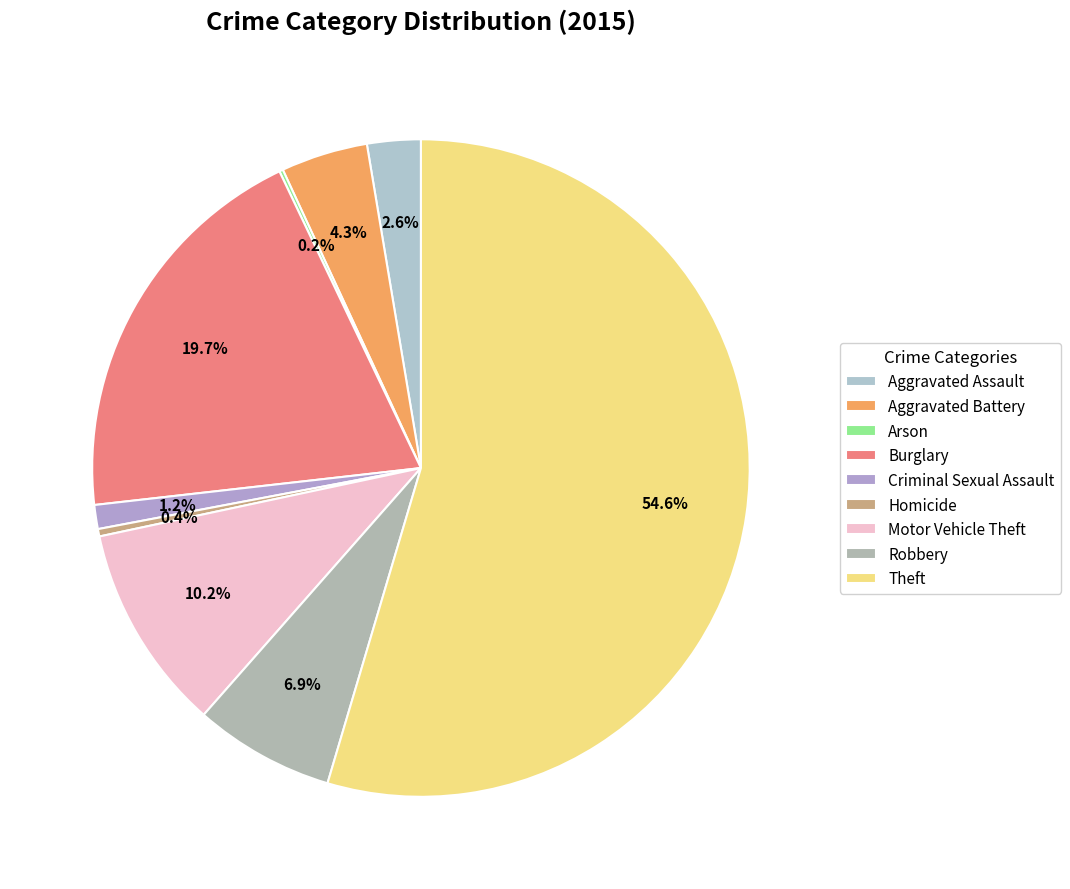

What is the total percentage of Aggravated Battery and Robbery?

11.2%